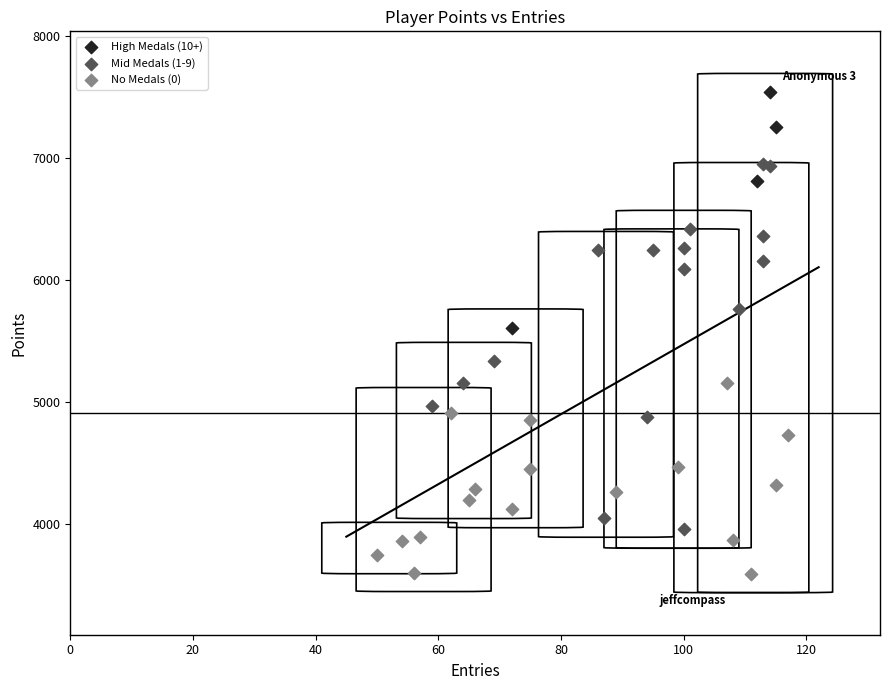

Which series contains the lowest Y value?

No Medals (0)